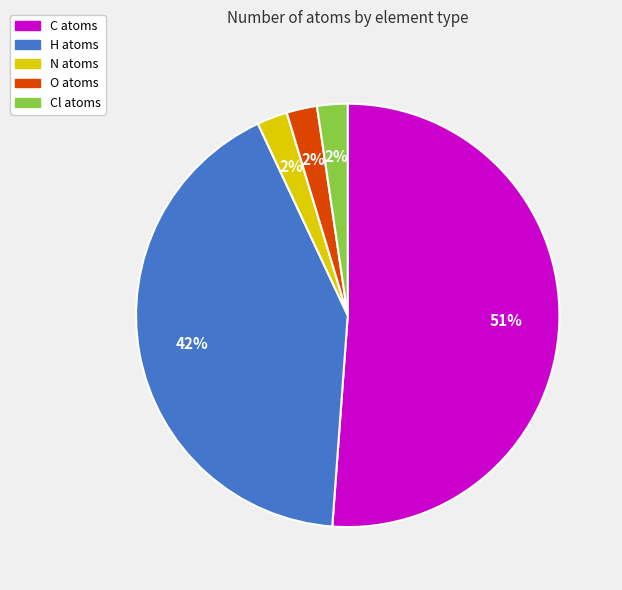

To the nearest percent, what is the difference between the largest and smallest slice percentages?

49%